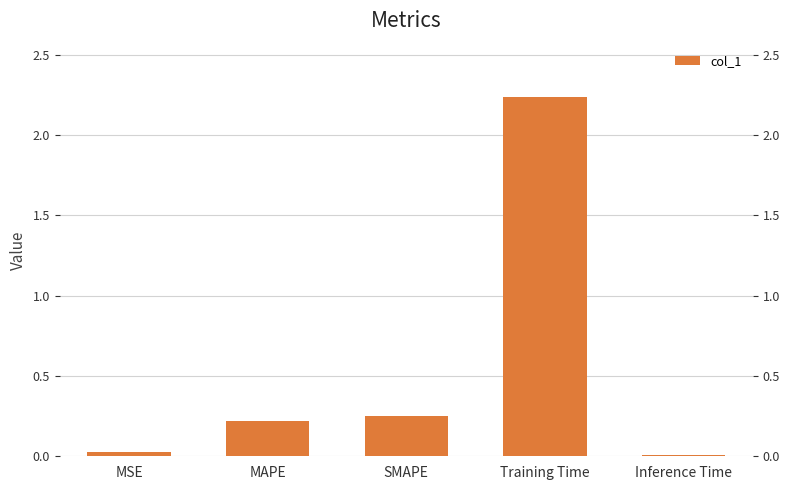

True or false: the data shows 0.2 at MAPE.

True